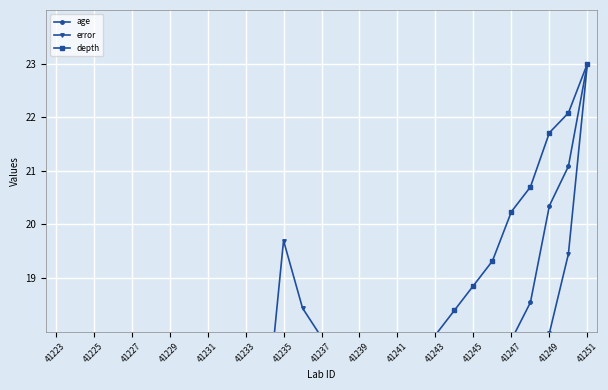

How many series are shown in this chart?

3